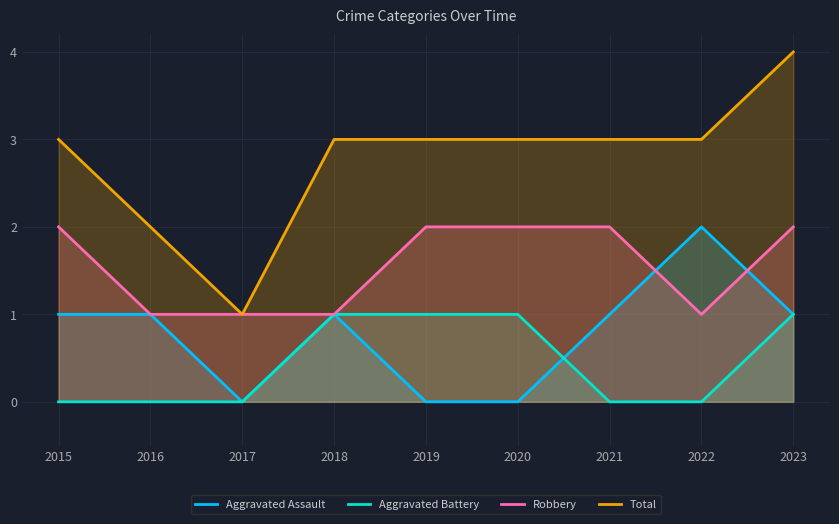

Between 2018 and 2021, which series saw the biggest shift?

Aggravated Battery